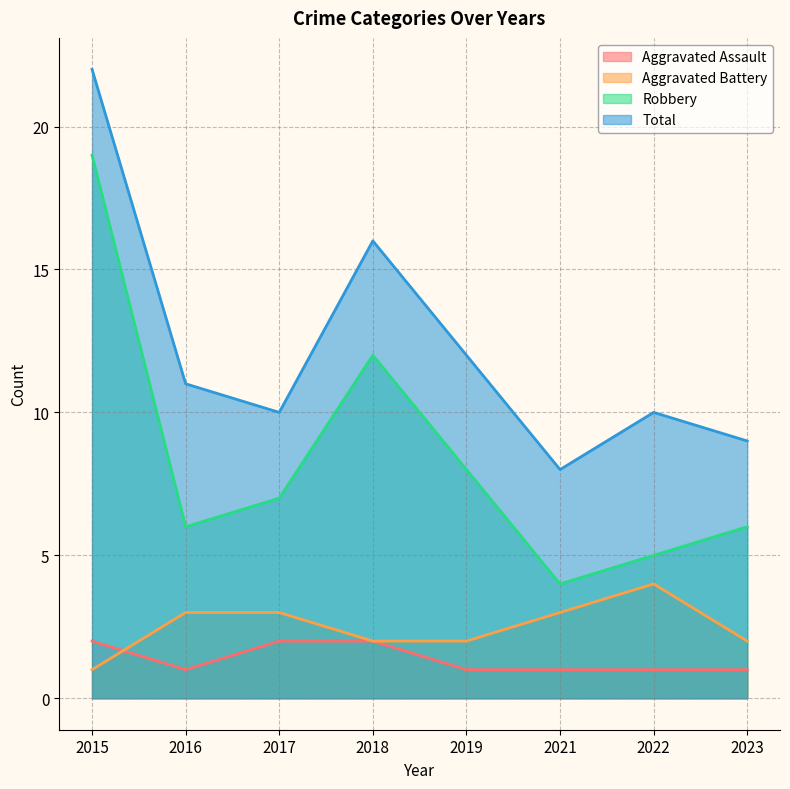

Reading left to right, list all the values displayed in this chart.

Aggravated Assault: 2015=2	2016=1	2017=2	2018=2	2019=1	2021=1	2022=1	2023=1
Aggravated Battery: 2015=1	2016=3	2017=3	2018=2	2019=2	2021=3	2022=4	2023=2
Robbery: 2015=19	2016=6	2017=7	2018=12	2019=8	2021=4	2022=5	2023=6
Total: 2015=22	2016=11	2017=10	2018=16	2019=12	2021=8	2022=10	2023=9